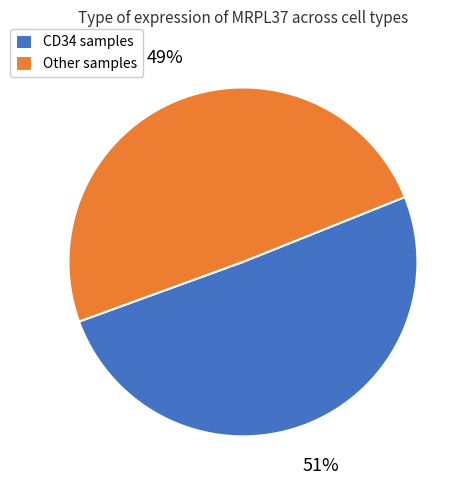

Rank the categories by value from lowest to highest.

Other samples, CD34 samples